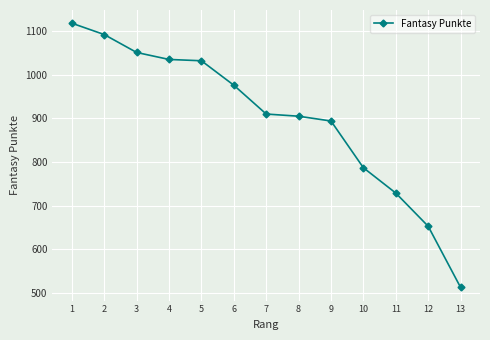

What is the difference between the values at 2 and 4?

57